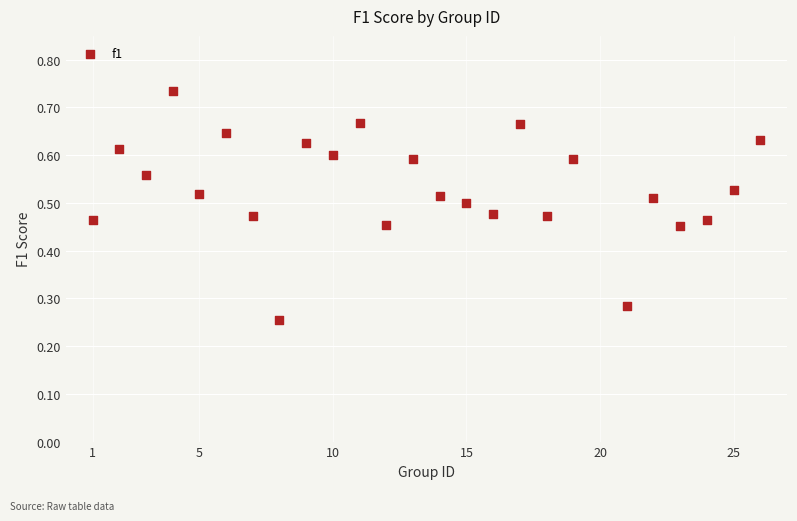

What is the range of X values (max minus min)?

25.0